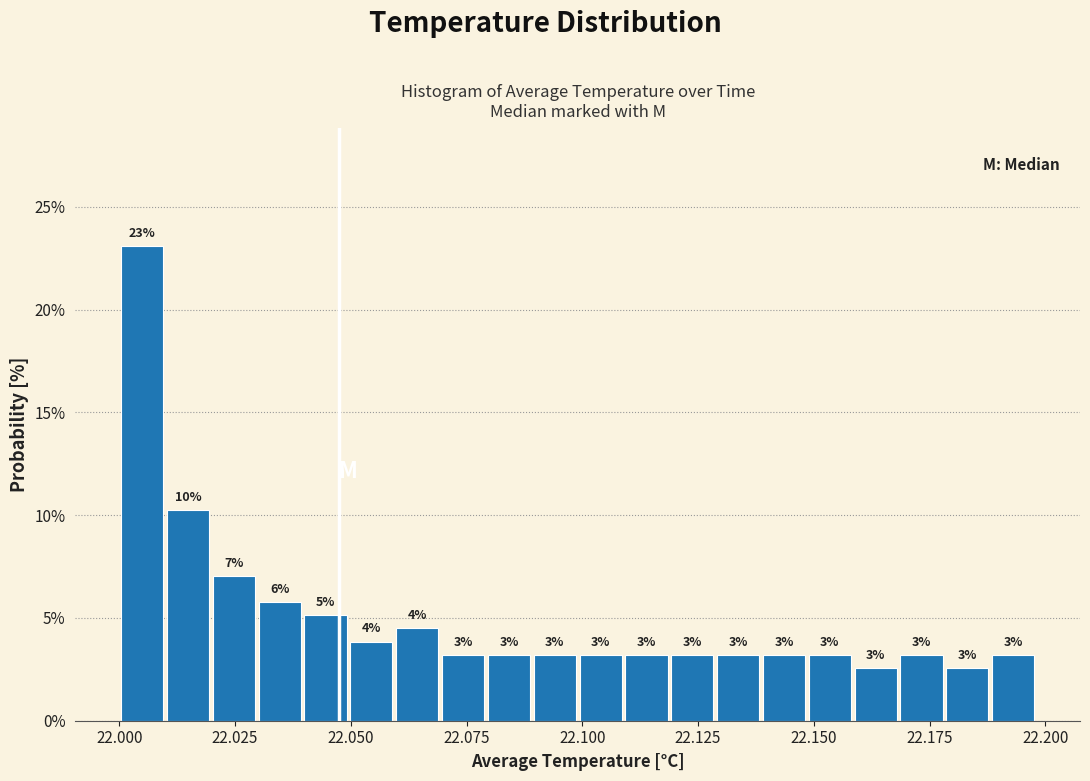

Around what value on the x-axis is the tallest bar? Give the approximate position of its centre, as read against the axis.

22.005